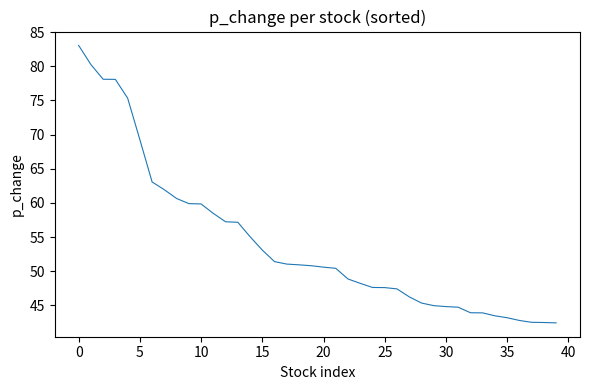

What is the difference between the maximum and minimum values?

40.6